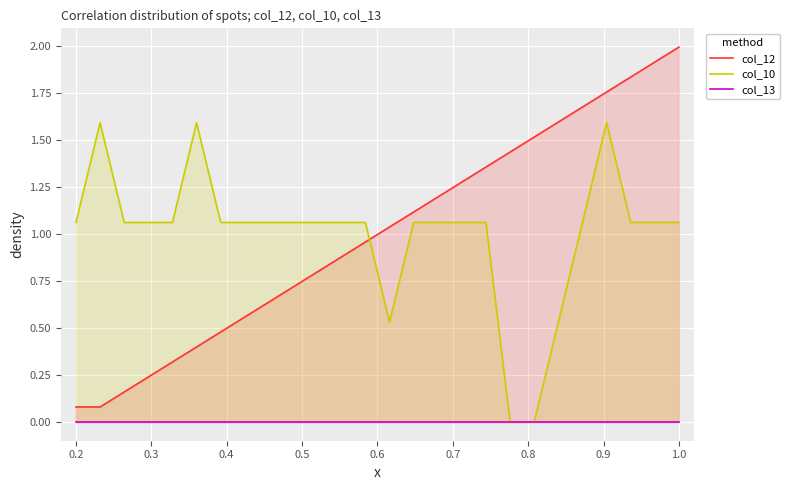

True or false: col_13 and col_10 intersect in this chart.

False